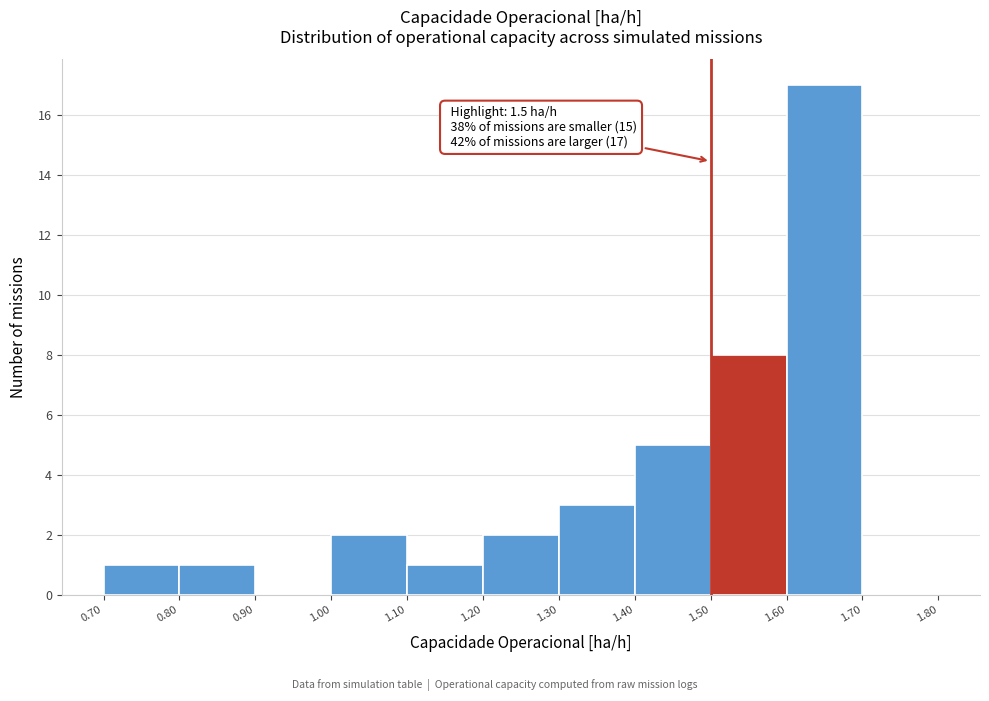

Over which range of the x-axis is the bar tallest?

1.60 to 1.70